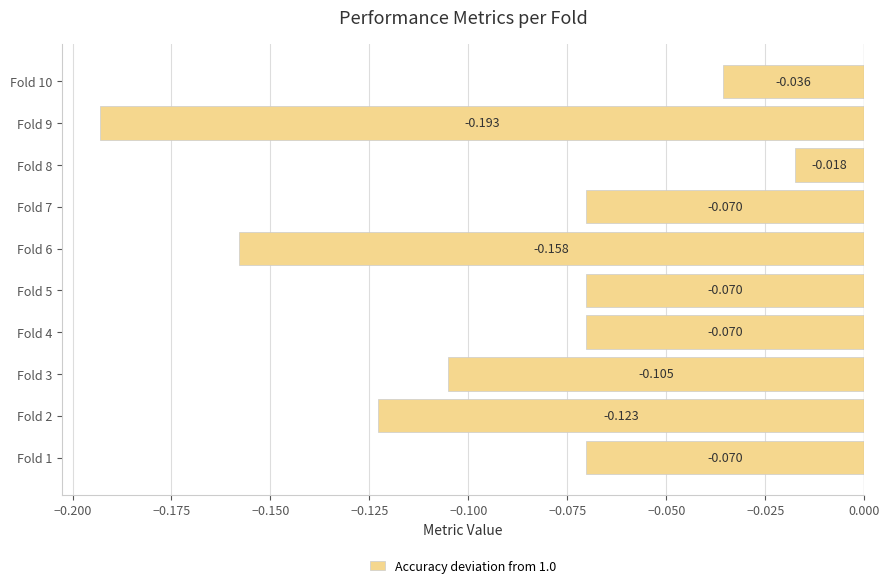

Where is the data nearest to the value 0?

Fold 8